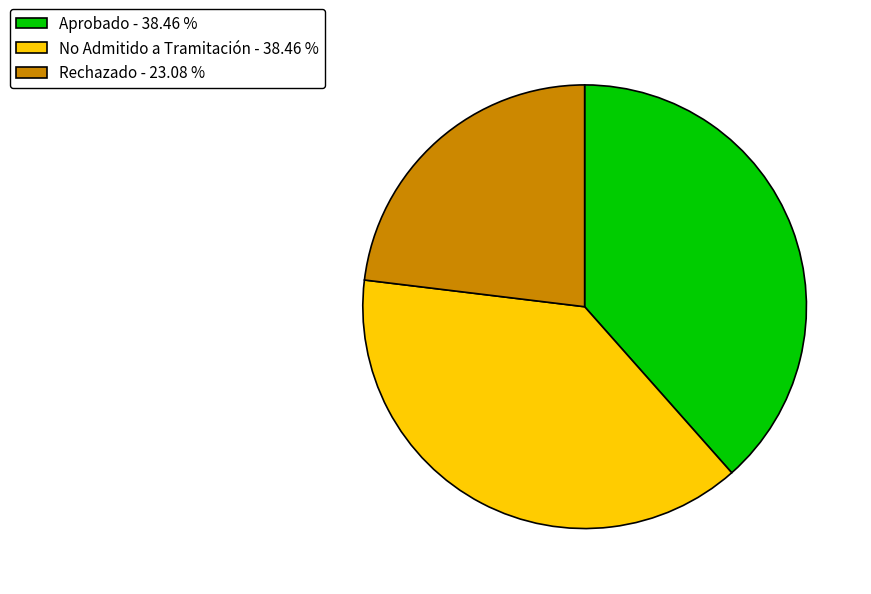

Approximately how many times larger is the value at Rechazado - 23.08 % compared to Aprobado - 38.46 %?

0.6